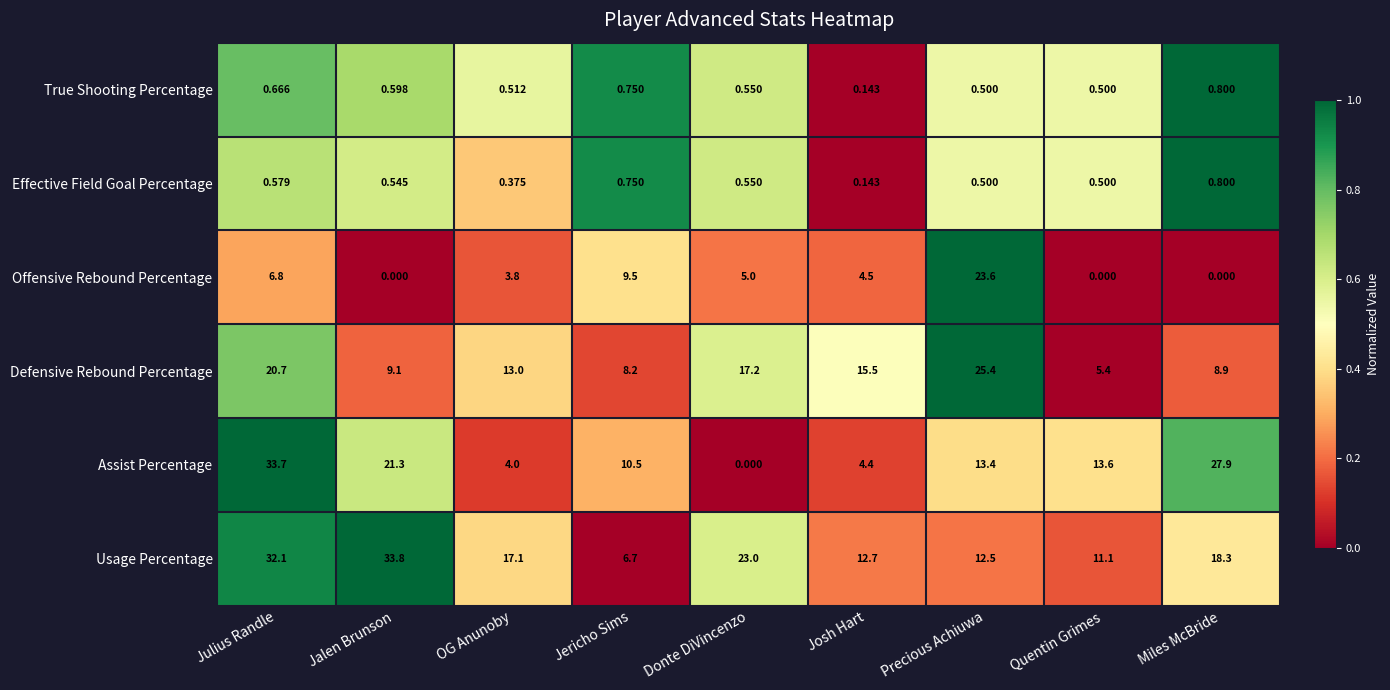

Which category has the highest value in the True Shooting Percentage series?

Miles McBride